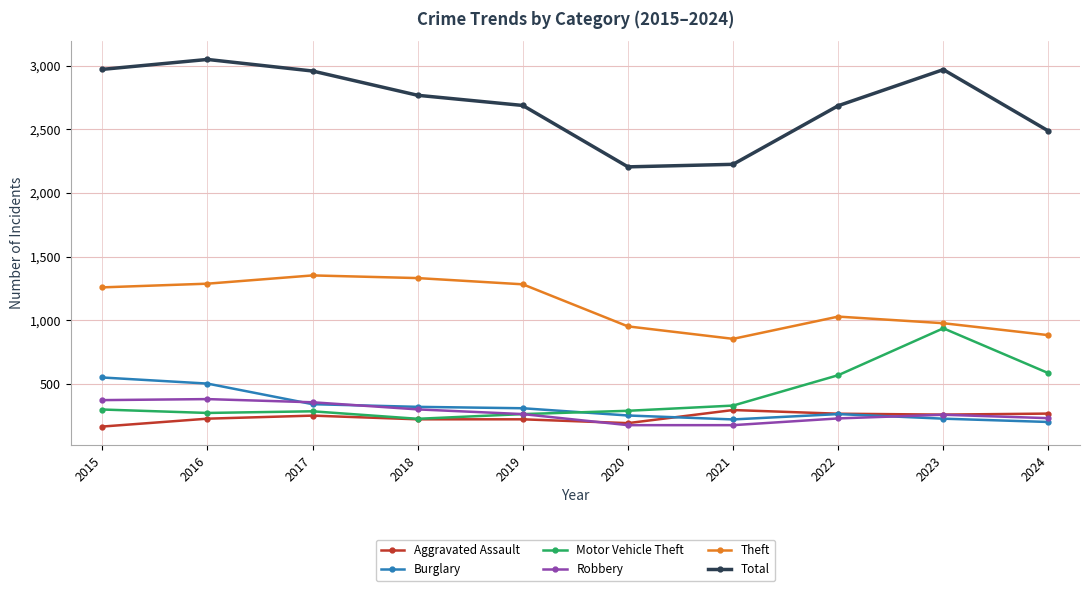

True or false: Aggravated Assault has a value of 220 at 2018.

True